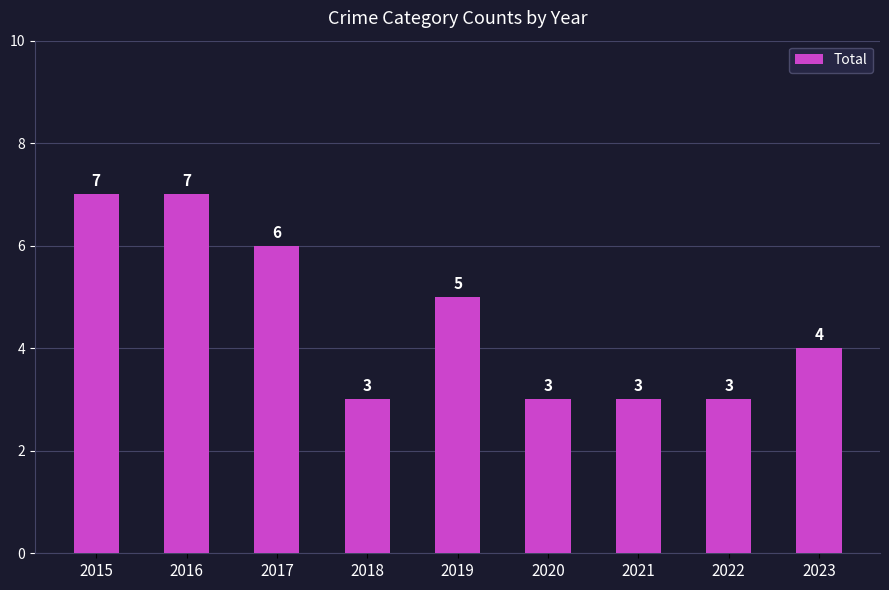

What is the change in value from 2015 to 2023?

-3